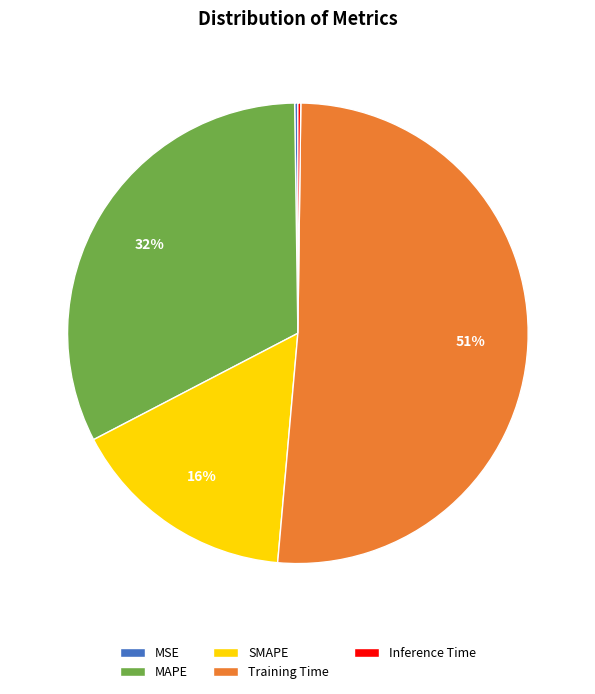

Is there a majority slice in this chart?

Yes